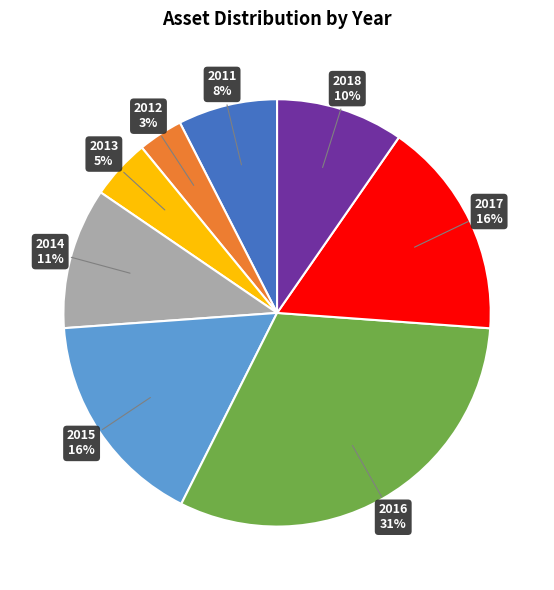

Between 2017 and 2018, which is larger?

2017